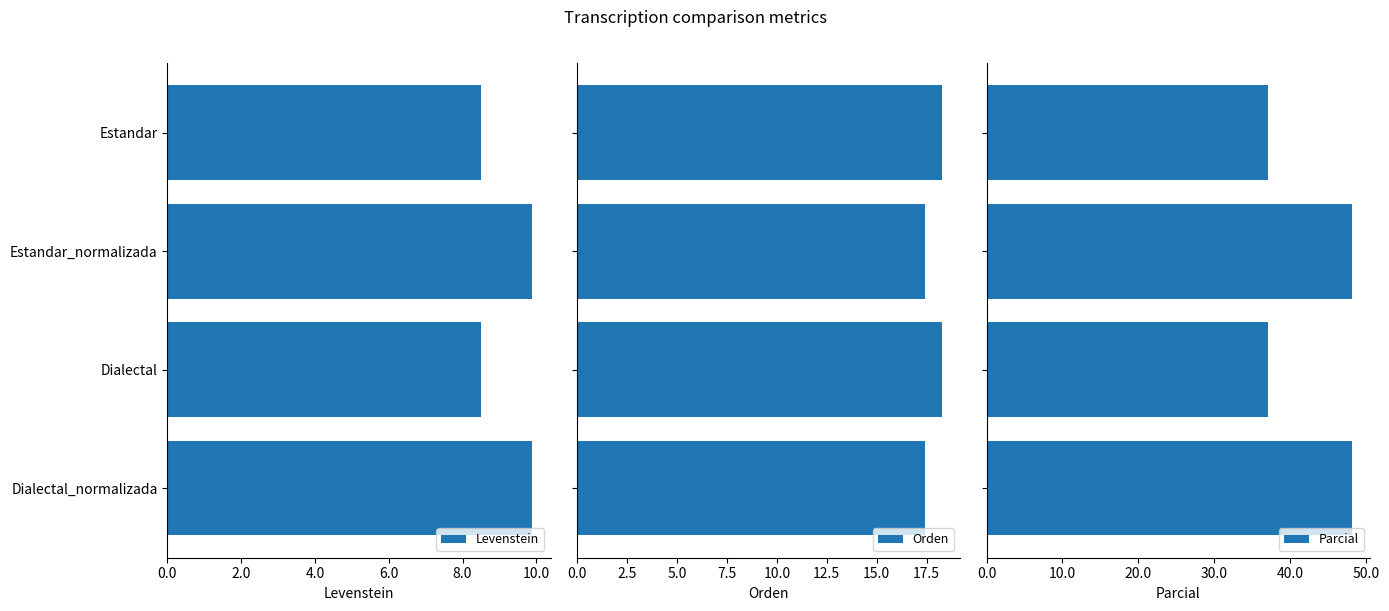

The value of Levenstein at Estandar is 8.5. True or false?

True